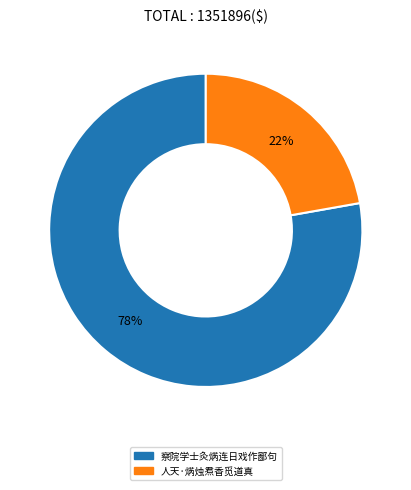

What is the smallest slice in the pie chart?

人天·焫烛焄香觅道真